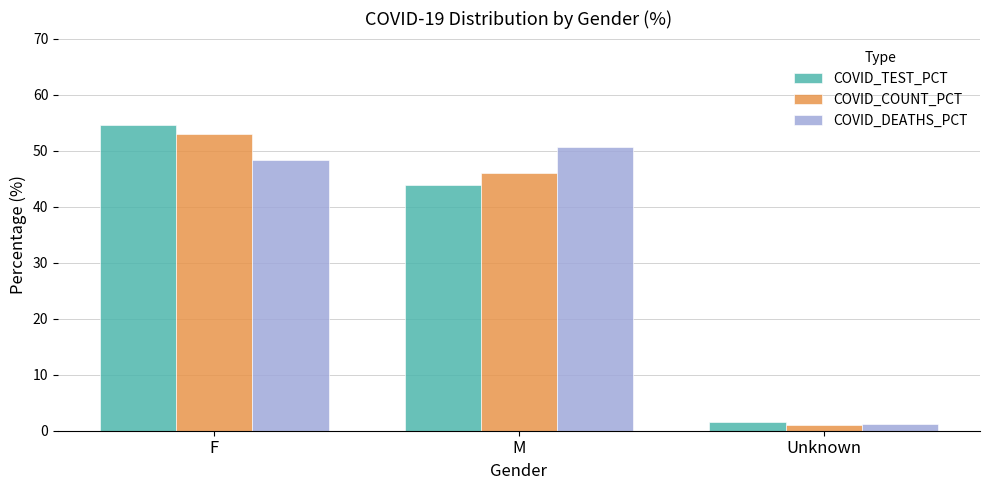

What is the label of the 1st bar from the left?

F